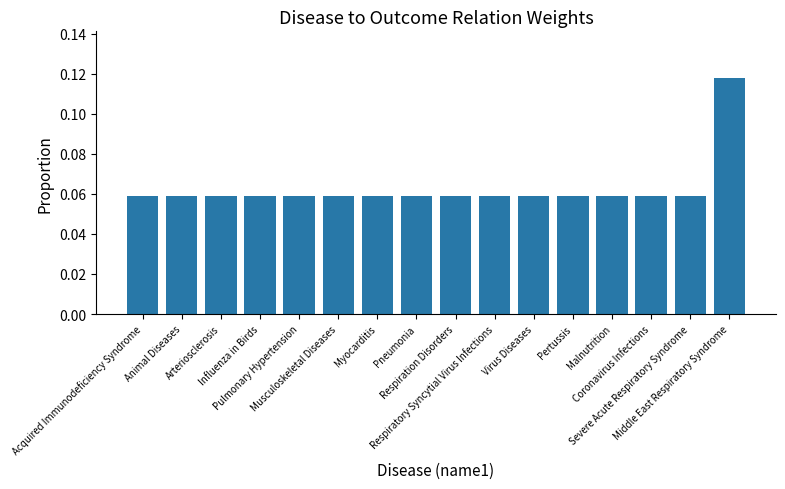

What is the sum of all values?

1.0